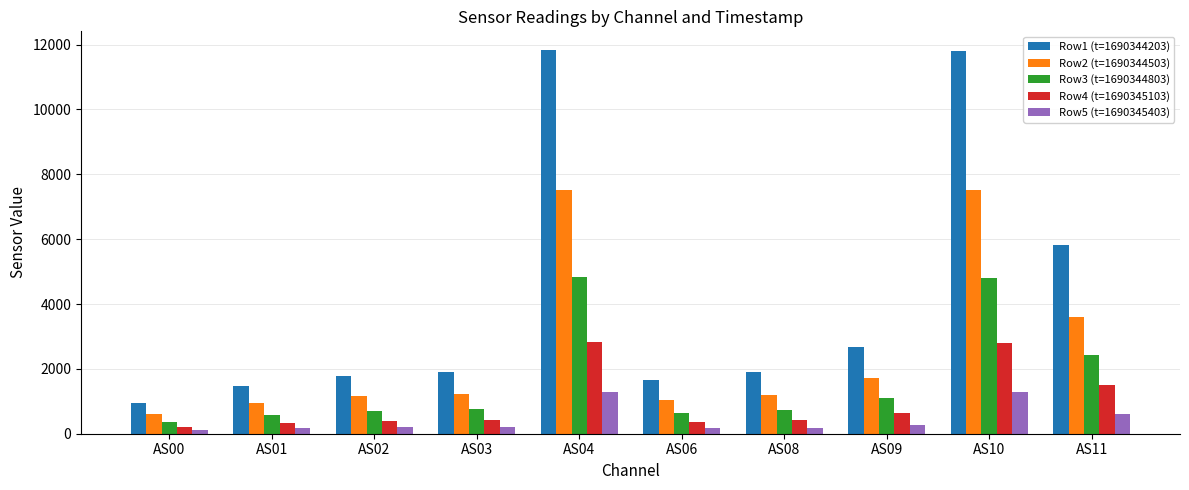

Count the number of categories in the chart.

10